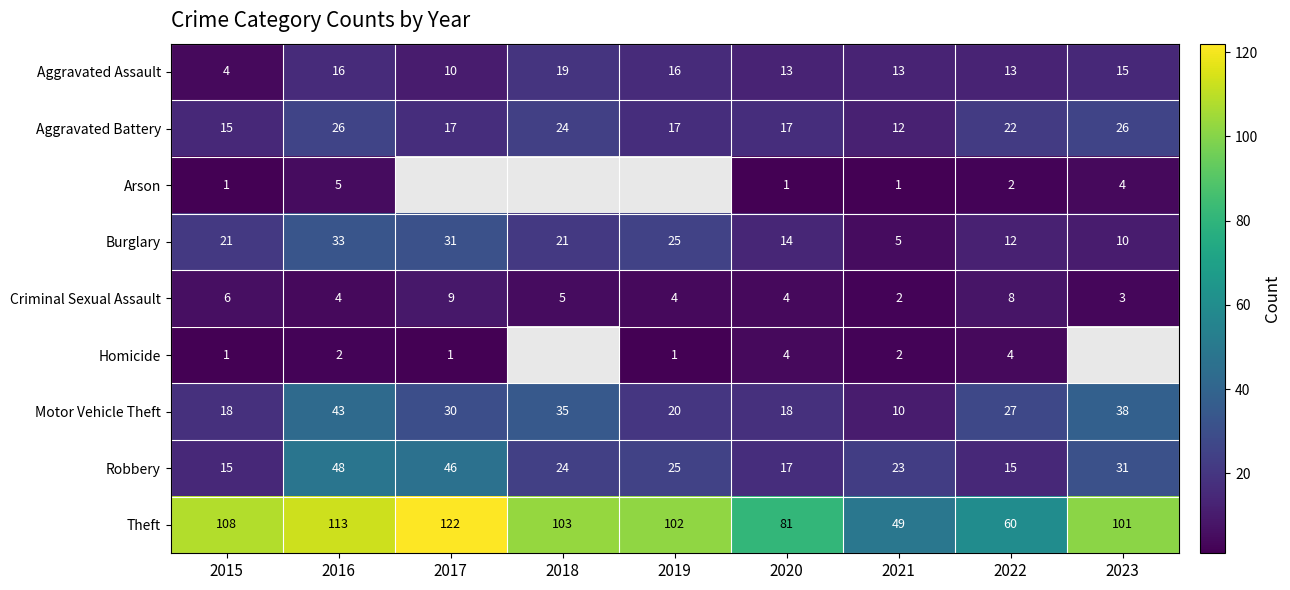

Which series changed the most between 2015 and 2021?

Theft